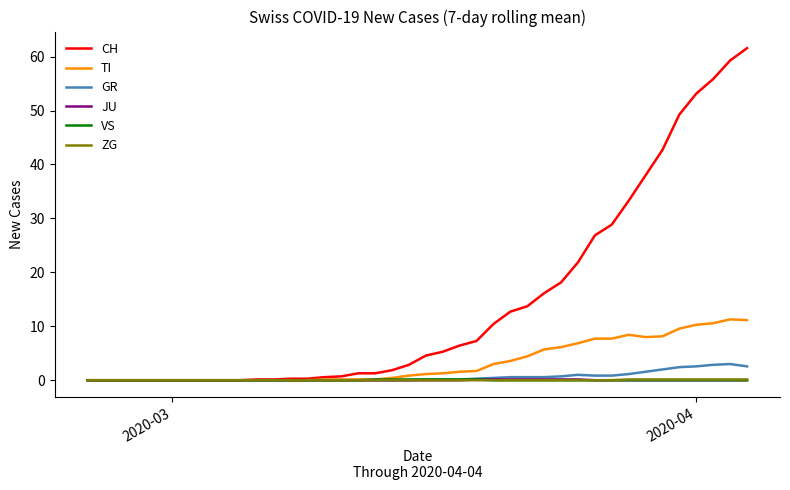

Which series has the largest range (max minus min)?

CH